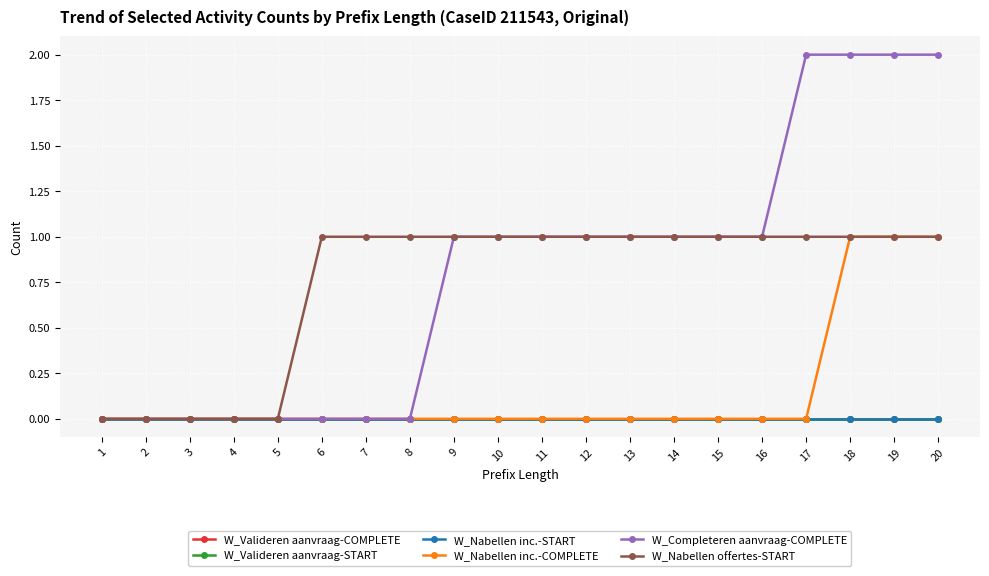

Is it true that W_Completeren aanvraag-COMPLETE equals 1 at 14?

True